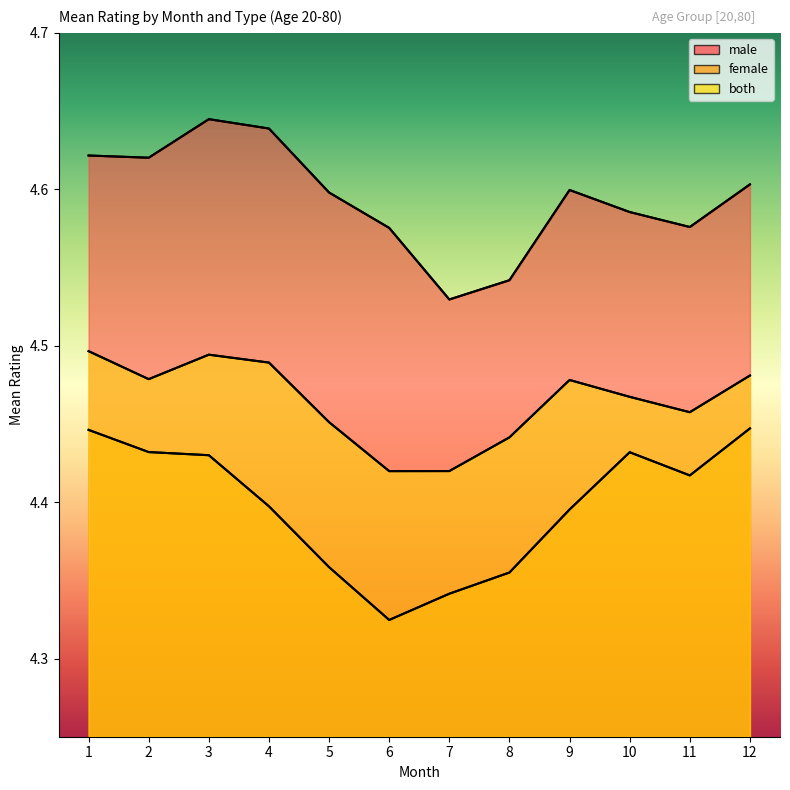

Where is the first local maximum for female?

10